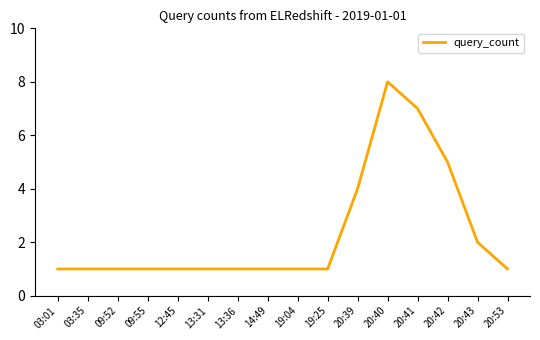

What position from the right is 13:36?

10